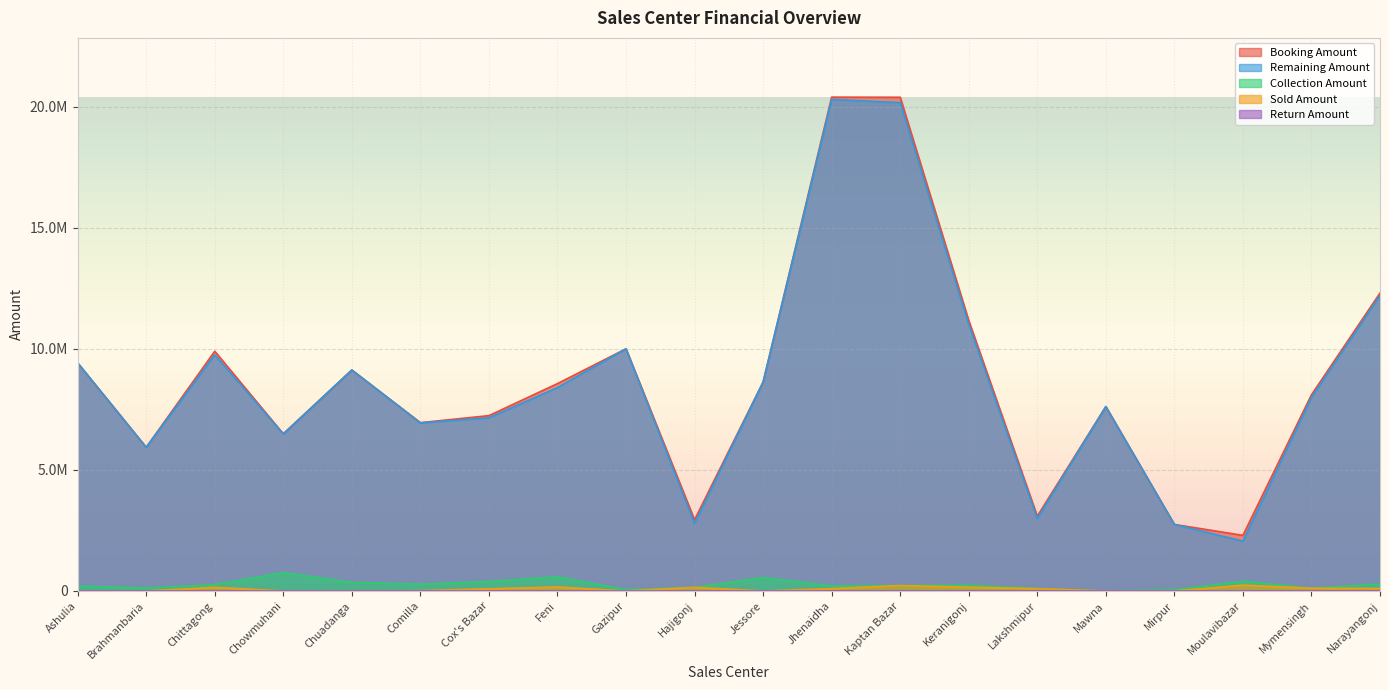

Does the chart display data point markers on the line(s)?

No